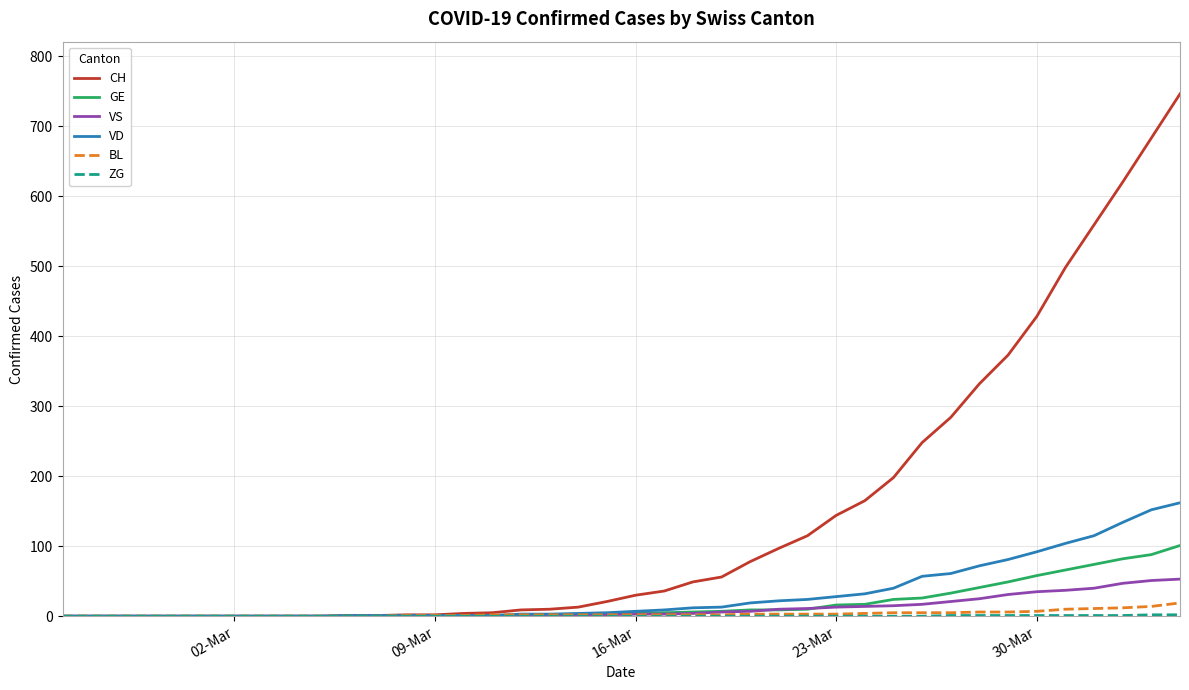

Which series has the largest total across all categories?

CH